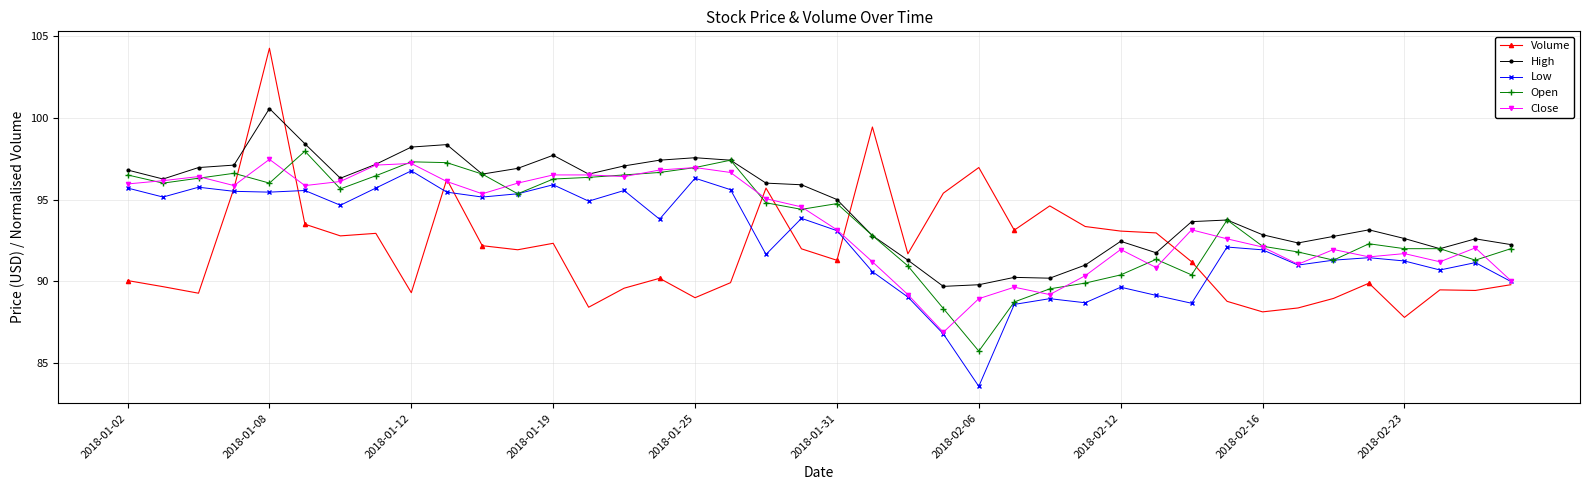

True or false: Volume and High cross at least once.

True